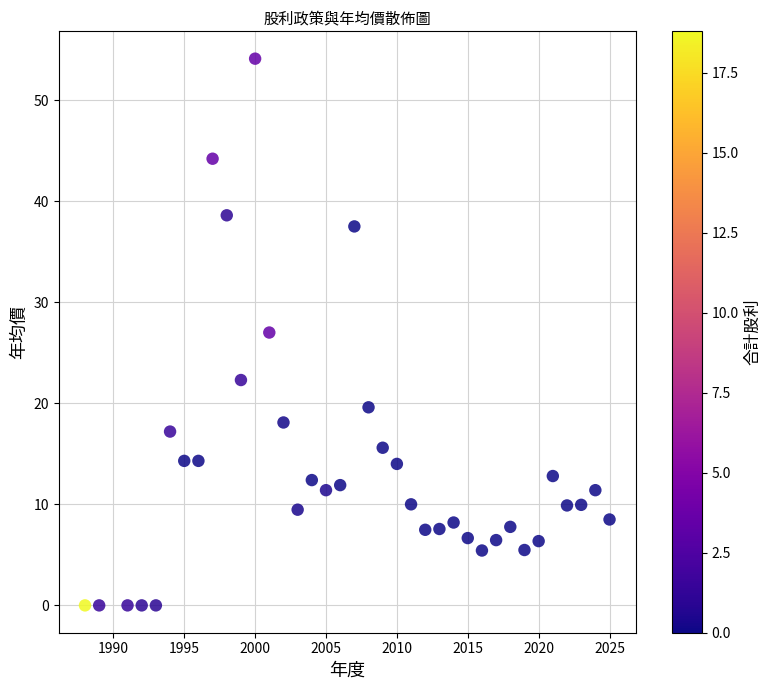

What is the range of X values (max minus min)?

37.0